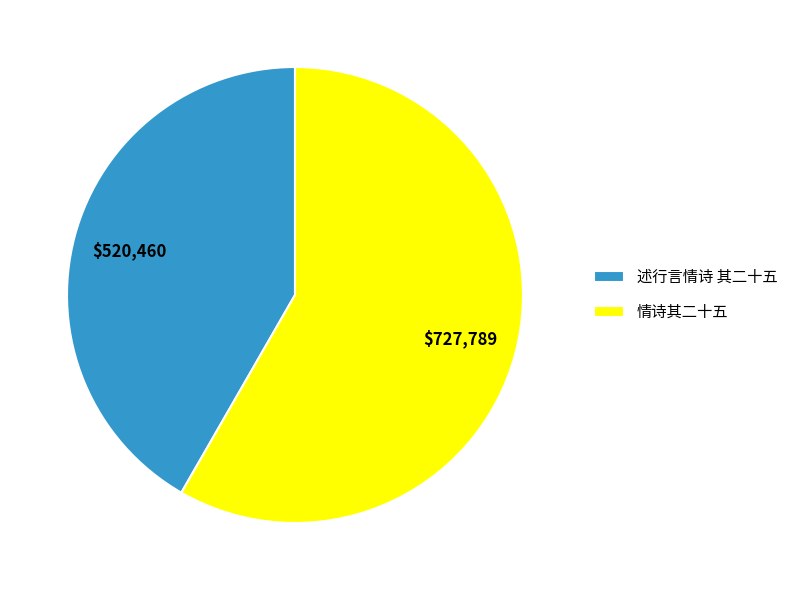

True or false: 述行言情诗 其二十五 accounts for 34% of the total.

False